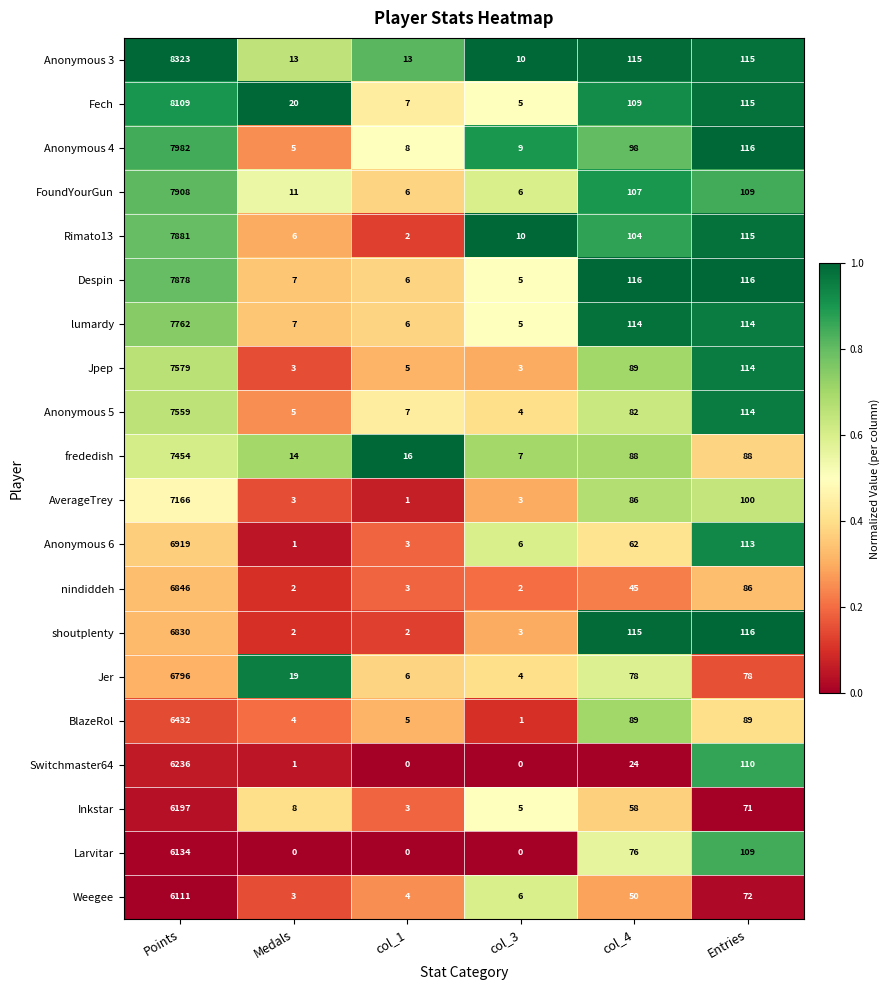

What value does the Fech series have at Points, to the nearest 10?

8110